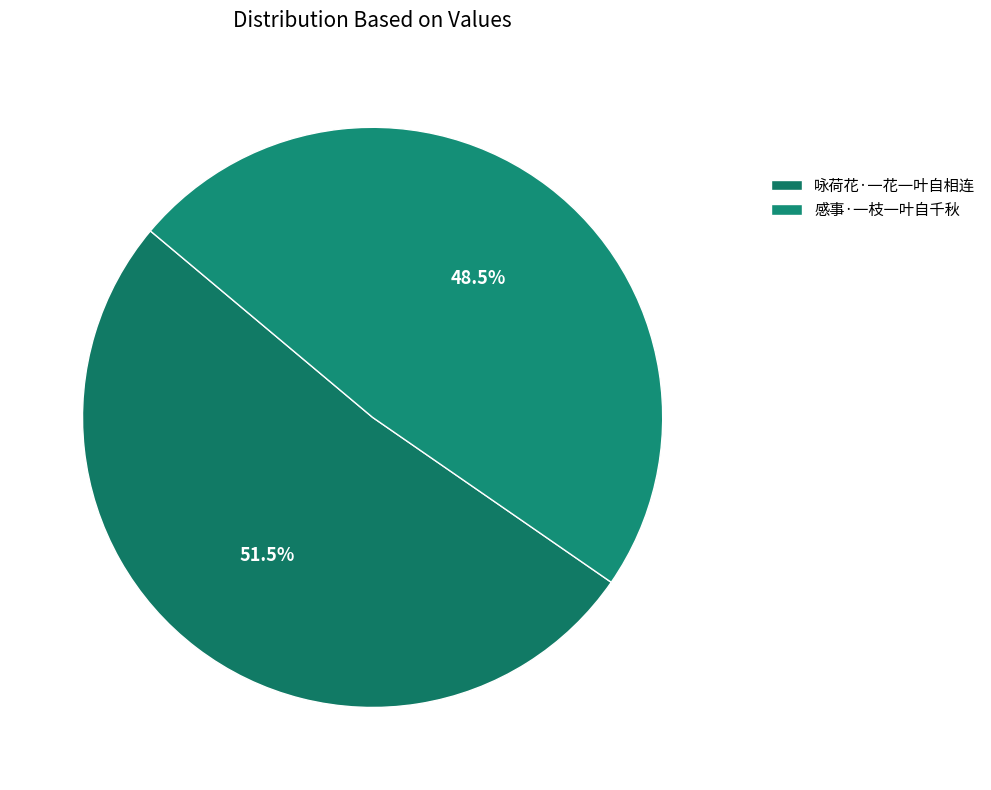

How many slices are in this pie chart?

2